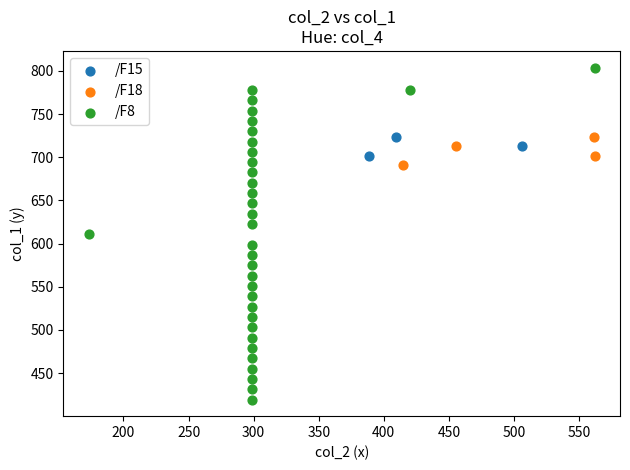

Which series contains the highest Y value?

/F8